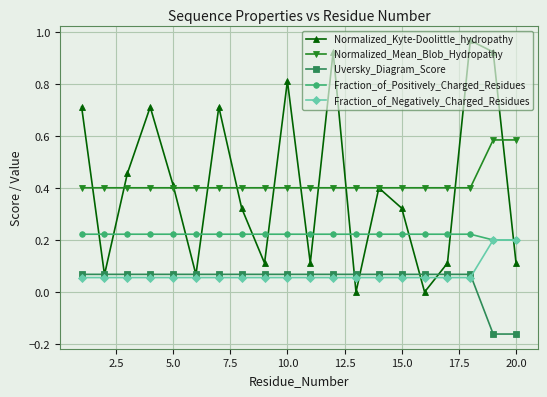

Which series has the widest spread of values?

Normalized_Kyte-Doolittle_hydropathy